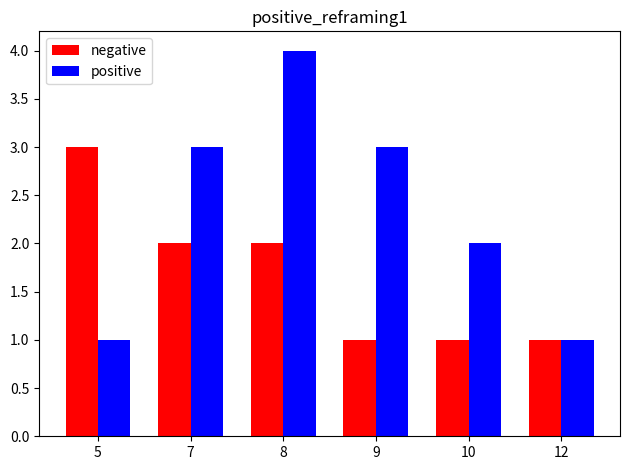

Is the value of negative at 8 greater than the value of positive at 12?

Yes